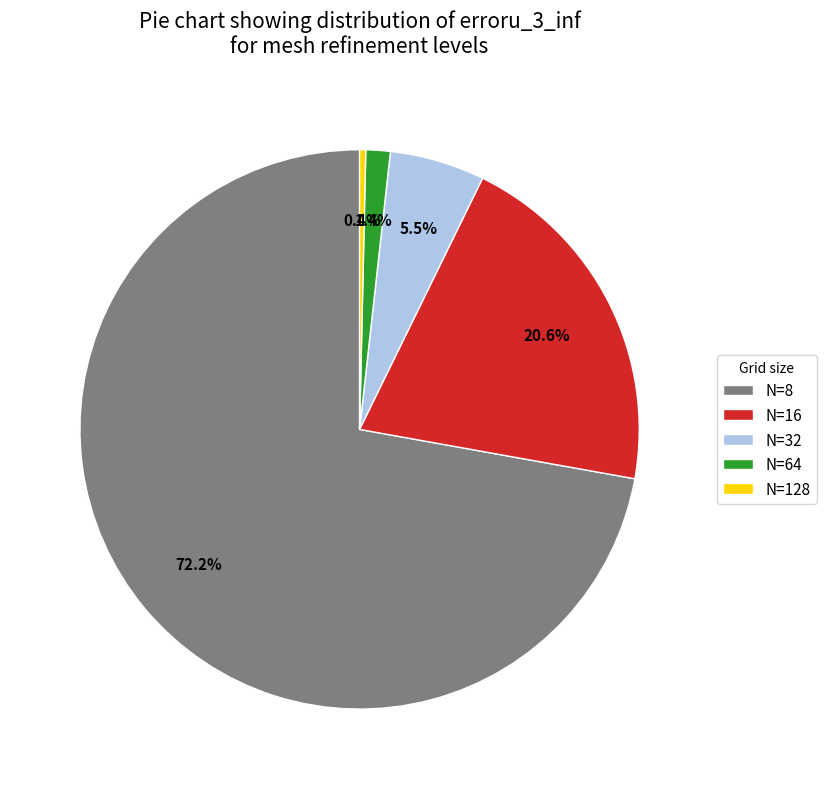

What is the largest slice in the pie chart?

N=8